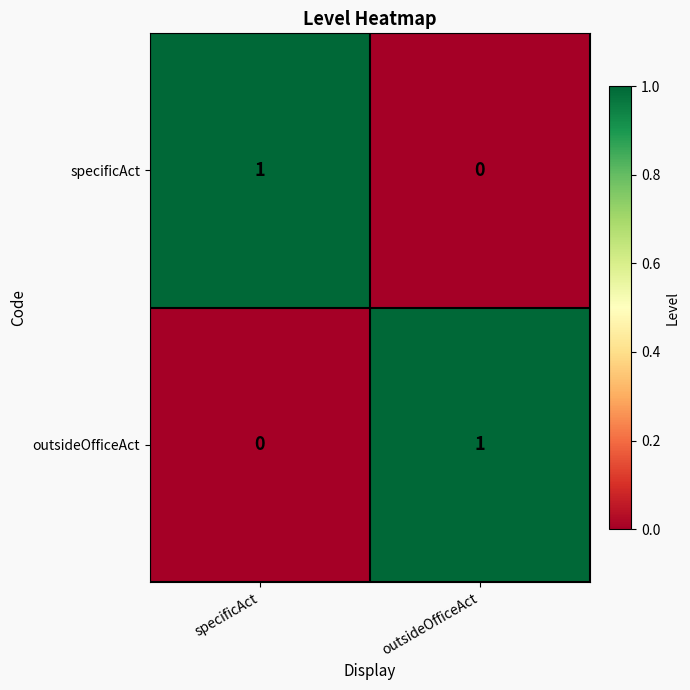

Is the value of specificAct at outsideOfficeAct greater than the value of outsideOfficeAct at outsideOfficeAct?

No